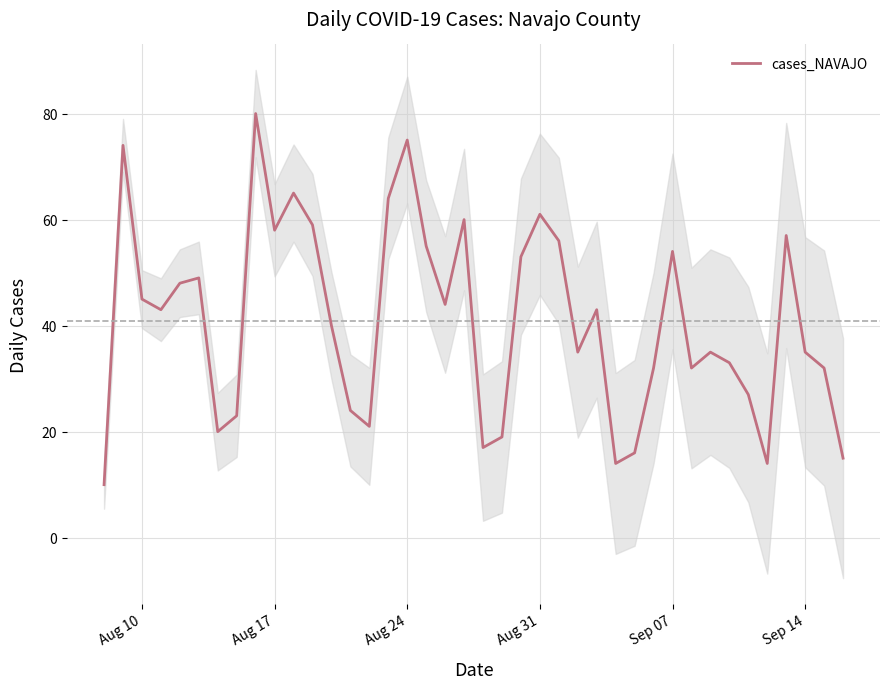

What is the highest value of the cases_NAVAJO series?

80